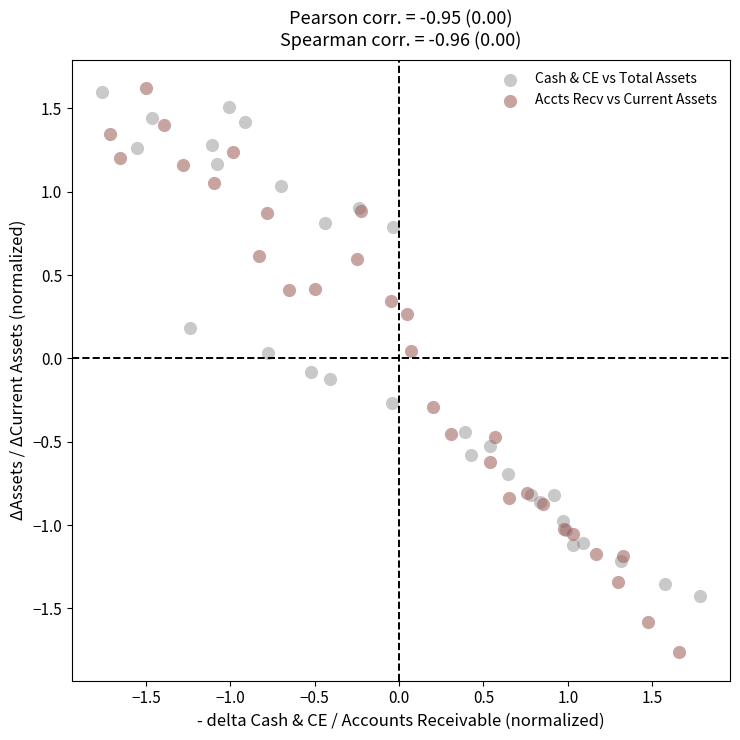

Which series contains the lowest Y value?

Accts Recv vs Current Assets